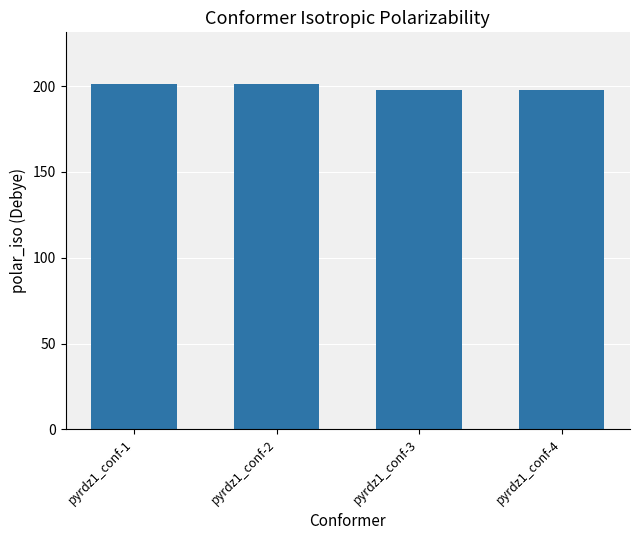

What is the difference between the maximum and minimum values?

3.3